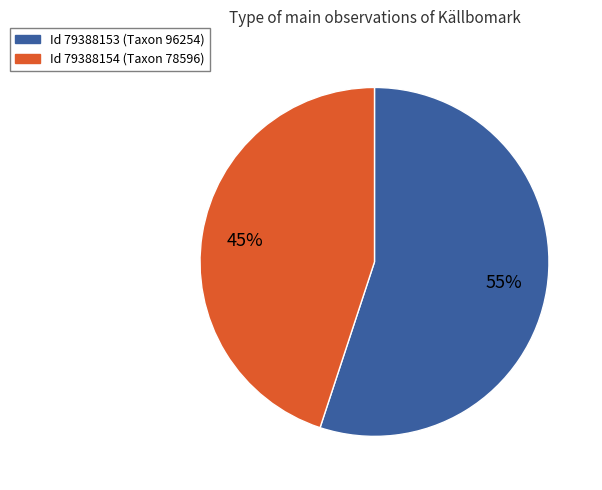

Does any single category account for the majority?

Yes